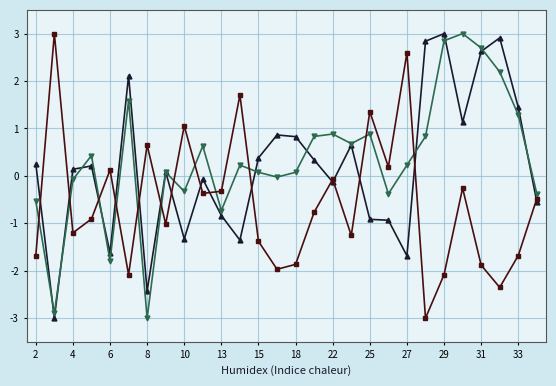

What is the greatest value displayed?

3.0